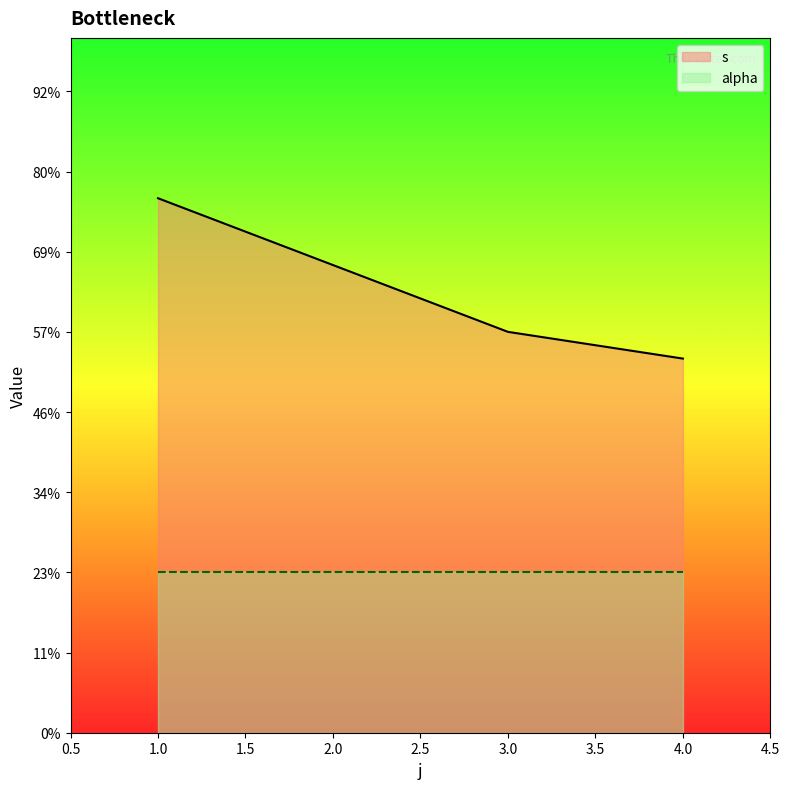

Does the chart display data point markers on the line(s)?

No